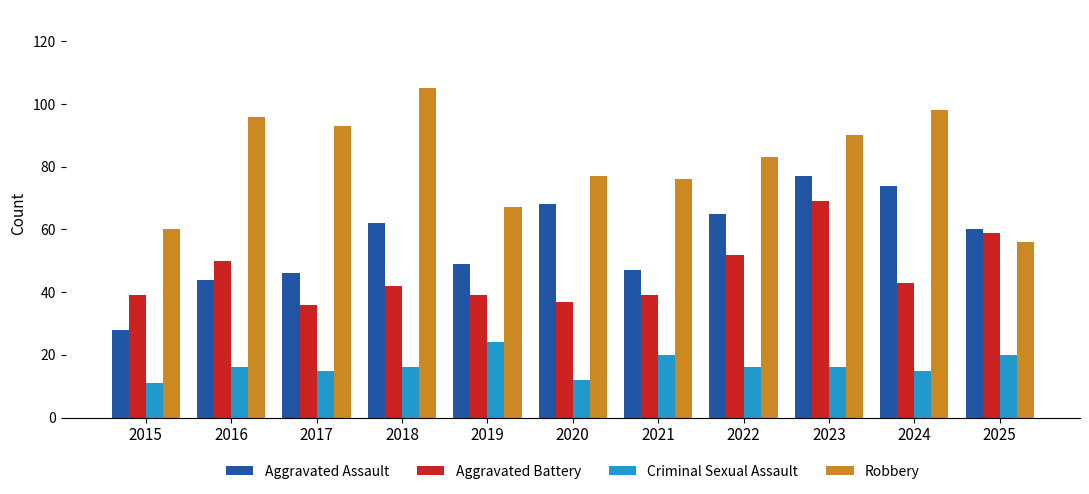

What is the maximum value shown in the chart?

105